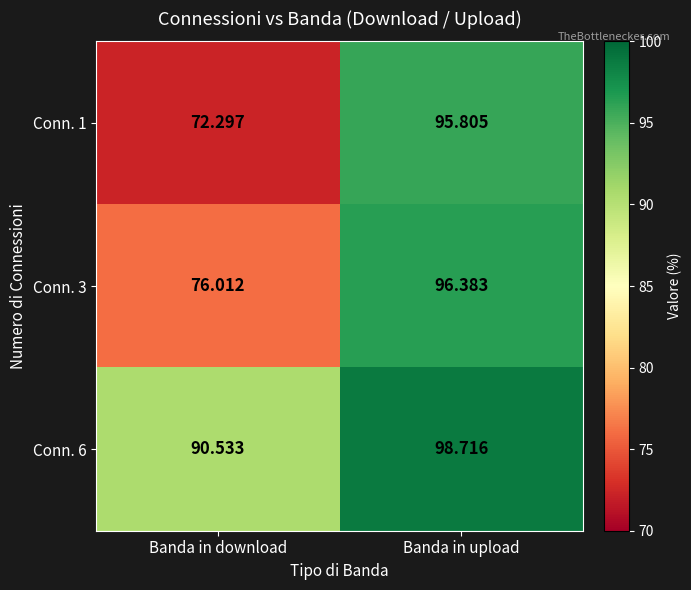

At Banda in upload, list the series in order from largest to smallest.

Conn. 6, Conn. 3, Conn. 1